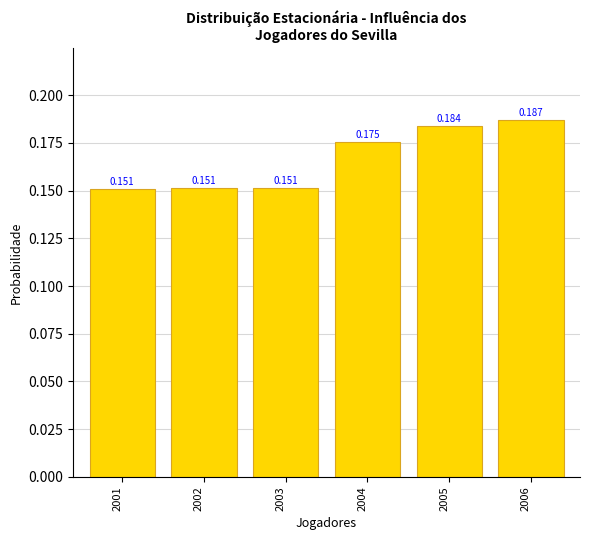

How many values are between 0 and 1?

6